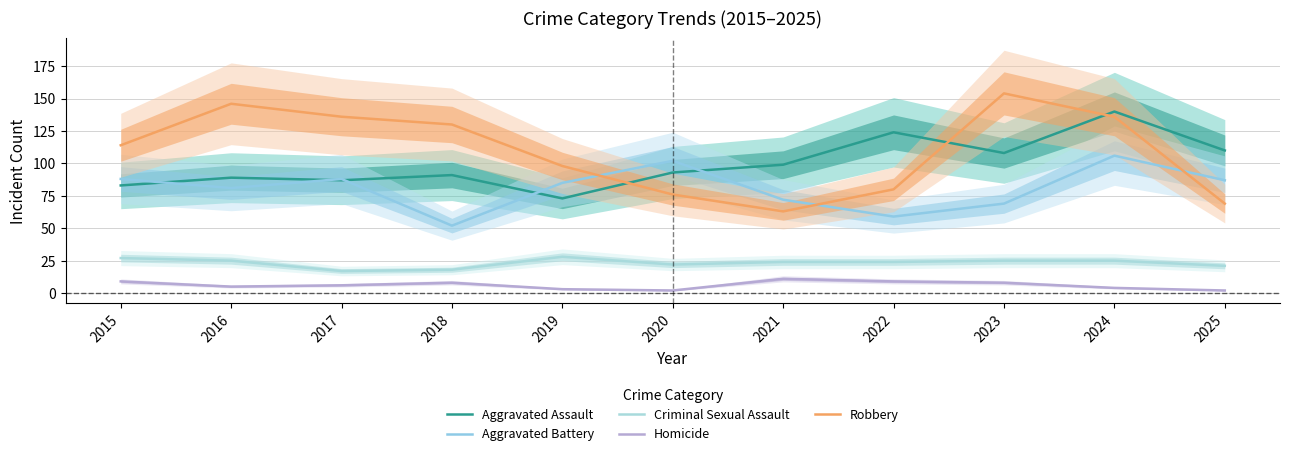

Which series has the widest spread of values?

Robbery